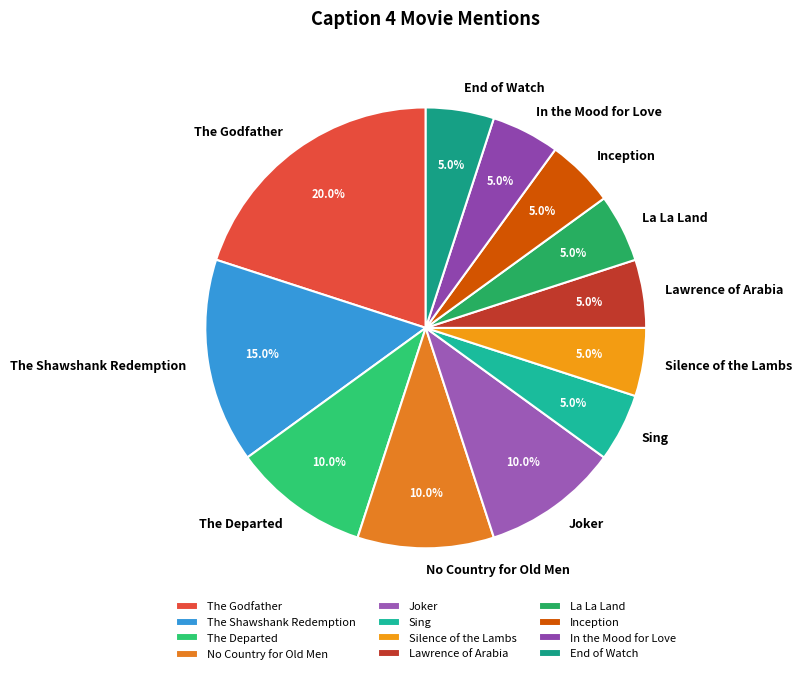

Which has a higher value, The Godfather or The Departed?

The Godfather